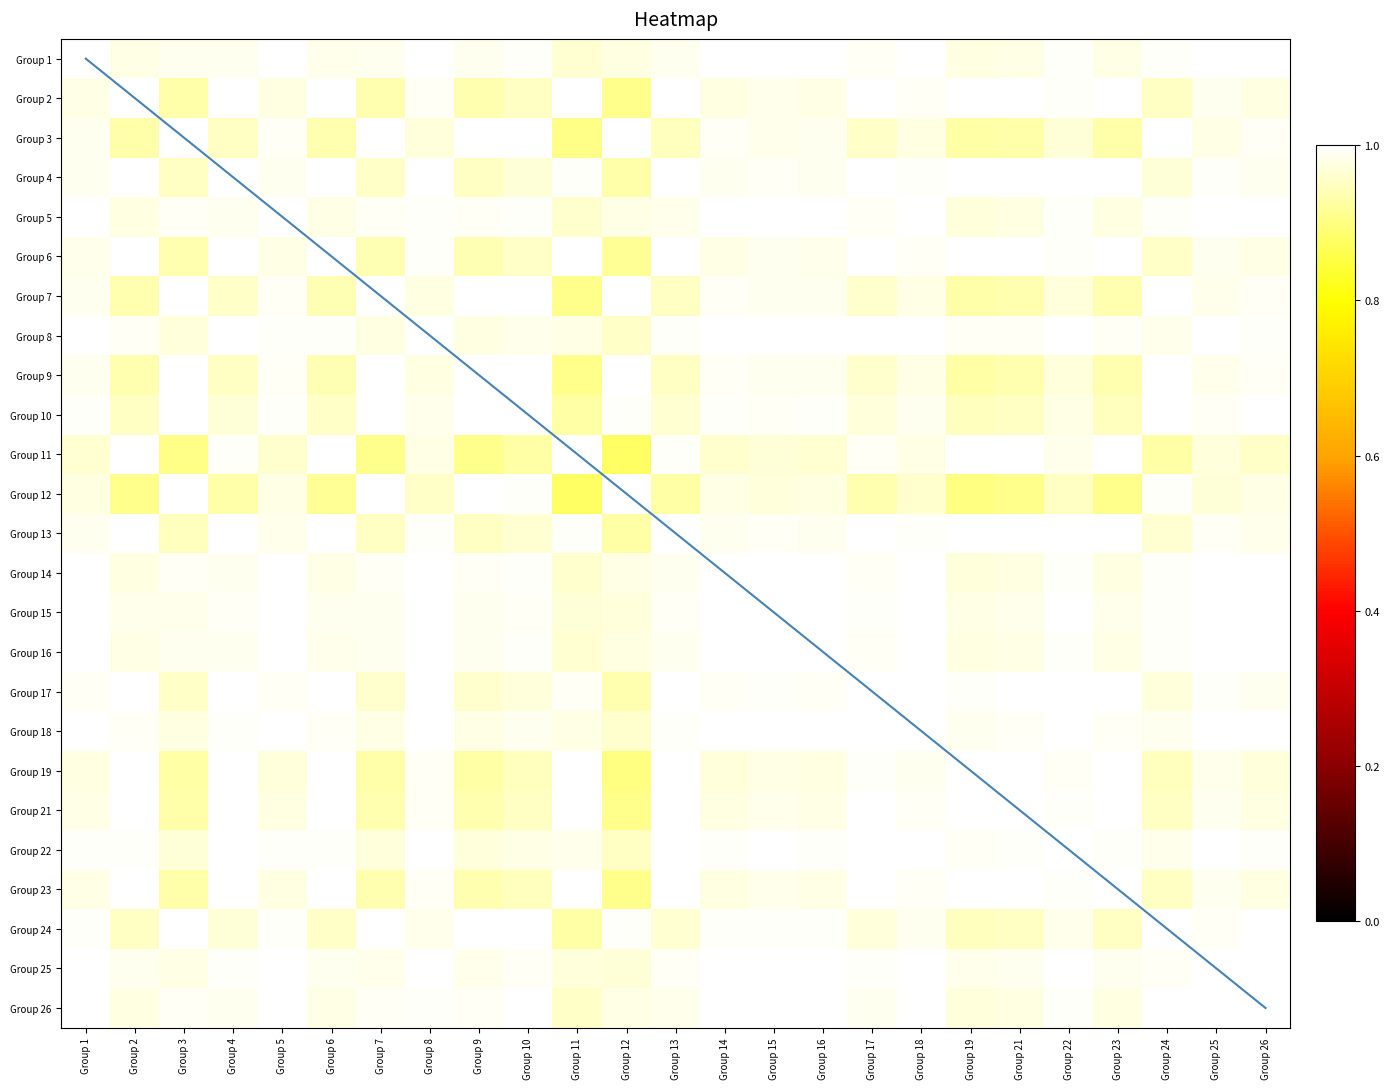

List the labels in order of Group 8 value, largest first.

Group 8, Group 18, Group 22, Group 25, Group 15, Group 17, Group 1, Group 16, Group 4, Group 14, Group 5, Group 13, Group 26, Group 6, Group 2, Group 21, Group 23, Group 19, Group 24, Group 10, Group 11, Group 7, Group 9, Group 3, Group 12